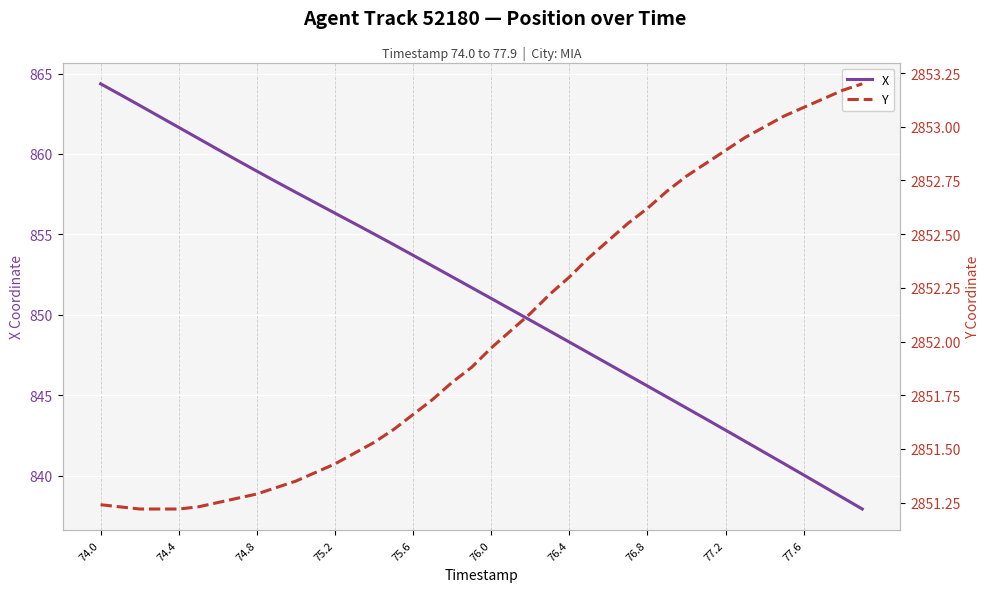

Is it true that X equals 858.9 at 74.8?

True